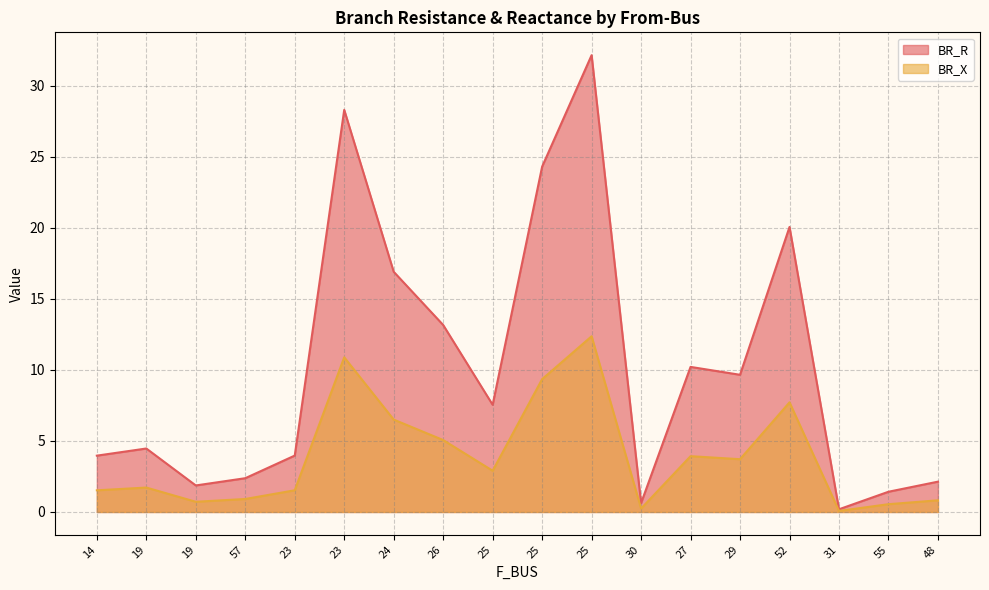

True or false: BR_R and BR_X intersect in this chart.

False